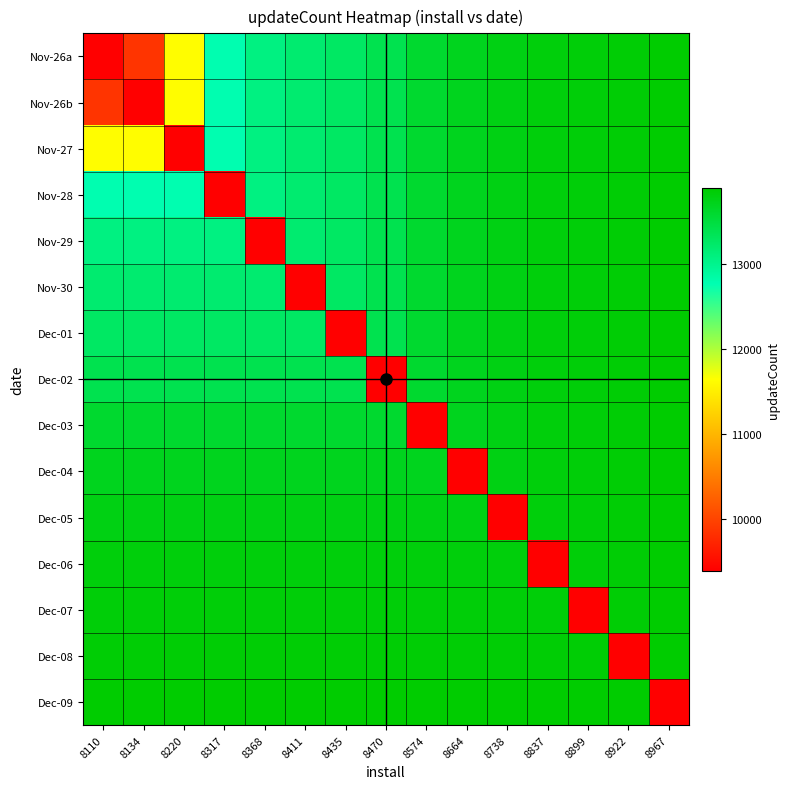

Between 8738 and 8967, which series saw the biggest shift?

Dec-05